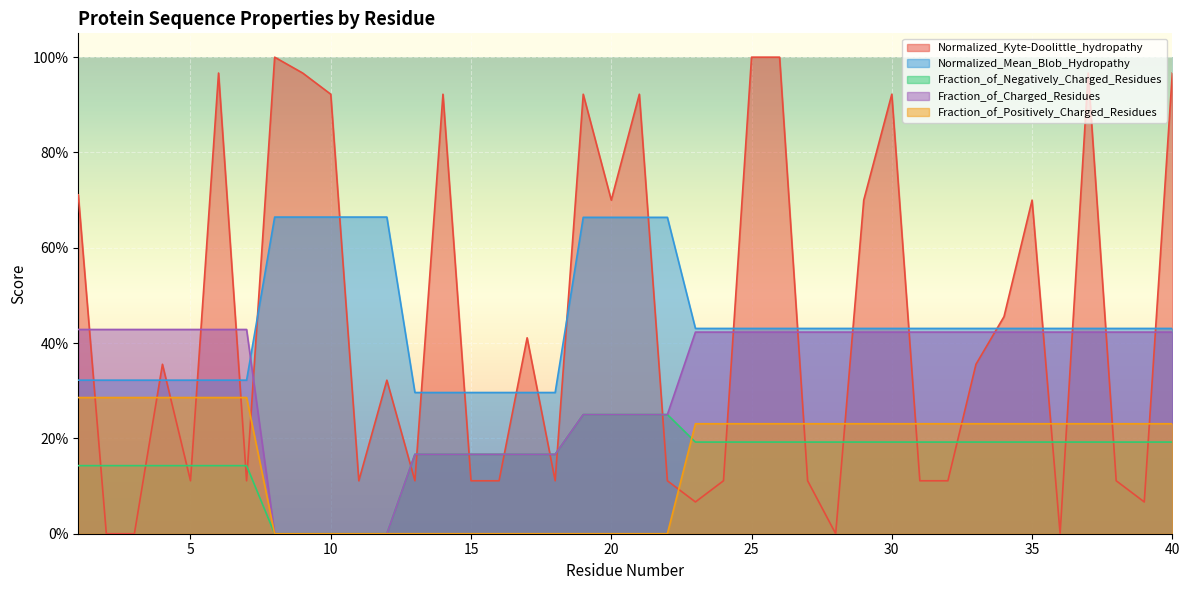

What are all the series names shown in the legend?

Normalized_Kyte-Doolittle_hydropathy, Normalized_Mean_Blob_Hydropathy, Fraction_of_Negatively_Charged_Residues, Fraction_of_Charged_Residues, Fraction_of_Positively_Charged_Residues